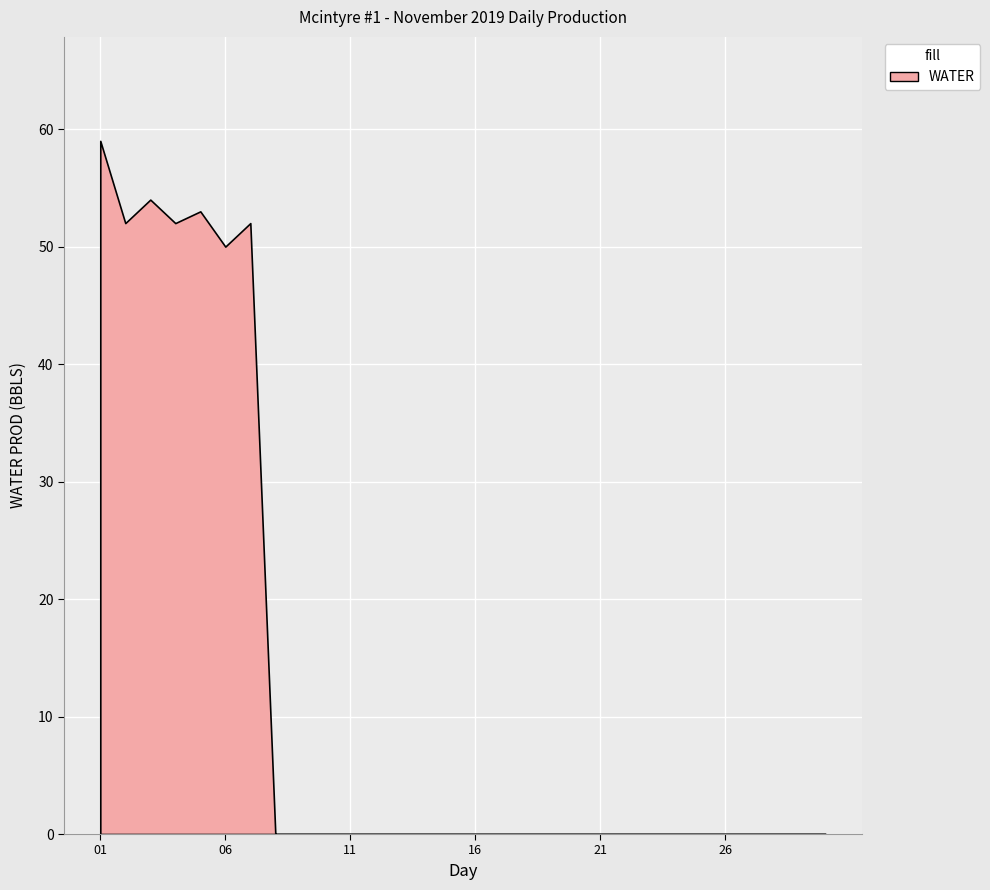

List the labels in order of value, smallest first.

2019-11-08, 2019-11-09, 2019-11-10, 2019-11-11, 2019-11-12, 2019-11-13, 2019-11-14, 2019-11-15, 2019-11-16, 2019-11-17, 2019-11-18, 2019-11-19, 2019-11-20, 2019-11-21, 2019-11-22, 2019-11-23, 2019-11-24, 2019-11-25, 2019-11-26, 2019-11-27, 2019-11-28, 2019-11-29, 2019-11-30, 2019-11-06, 2019-11-02, 2019-11-04, 2019-11-07, 2019-11-05, 2019-11-03, 2019-11-01